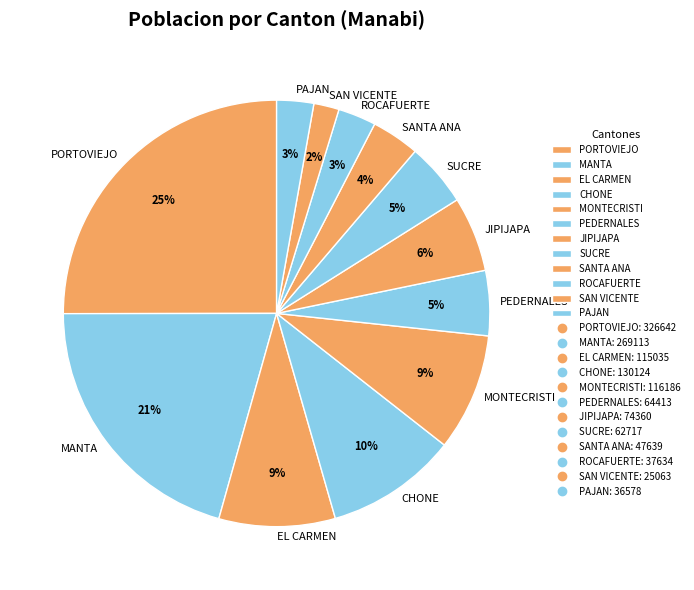

Is it true that CHONE is 10% of the pie?

True